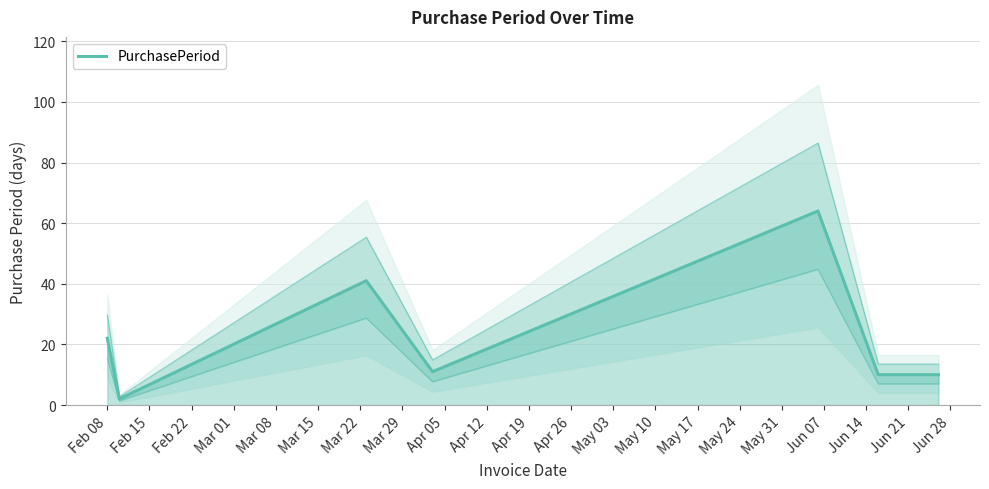

How many points are lower than both their immediate neighbors (excluding endpoints)?

2